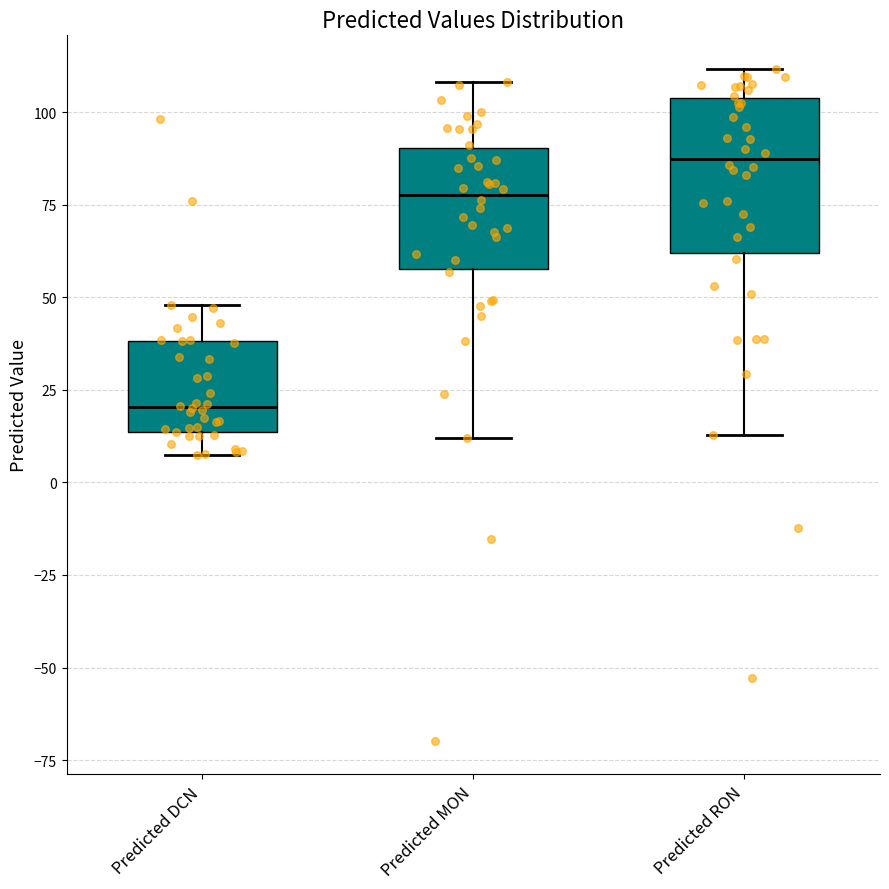

Reading left to right, transcribe this box plot: for each box, give where its median line is, the range the box spans, and where its two whiskers end, as read against the y-axis. The values are not printed on the chart, so give them approximately, as read against the axis.

Predicted DCN: median 20, box 15 to 40, whiskers 5 to 50
Predicted MON: median 80, box 60 to 90, whiskers 10 to 110
Predicted RON: median 85, box 60 to 105, whiskers 15 to 110